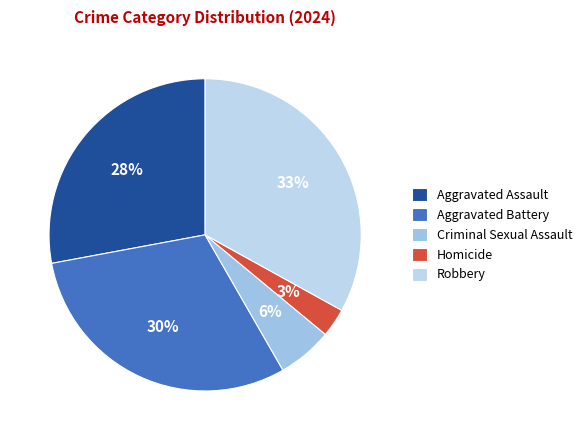

True or false: Criminal Sexual Assault accounts for 11% of the total.

False